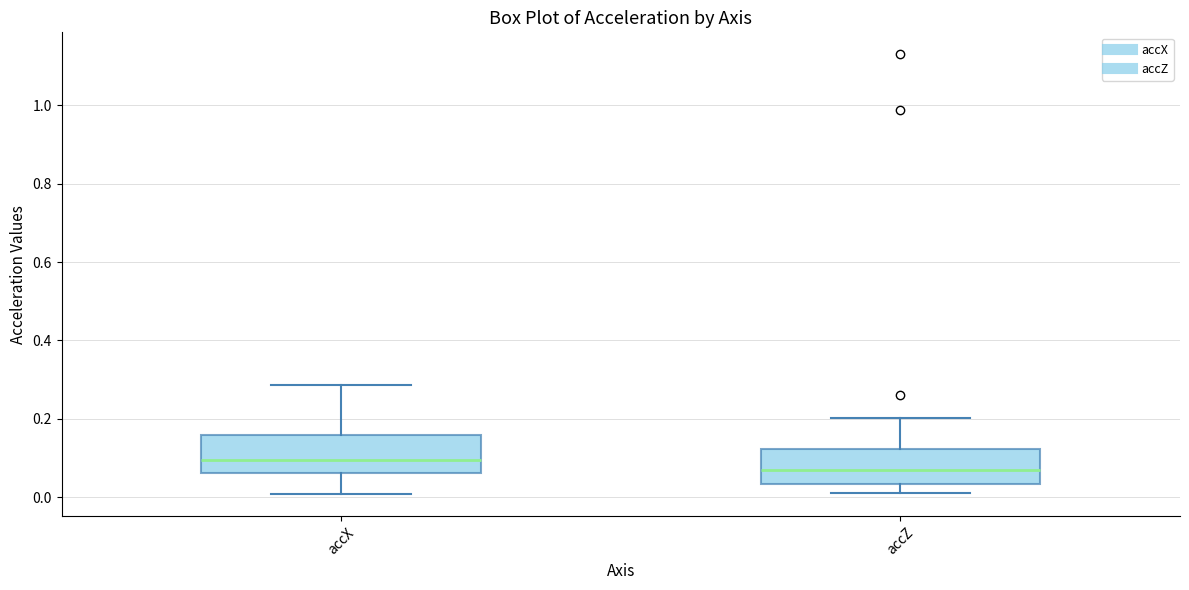

Reading left to right, read every box against the y-axis: the position of its median line, the range the box covers, and the ends of its whiskers. The values are not printed on the chart, so give them approximately, as read against the axis.

accX: median 0.10, box 0.06 to 0.16, whiskers 0.00 to 0.28
accZ: median 0.08, box 0.04 to 0.12, whiskers 0.02 to 0.20